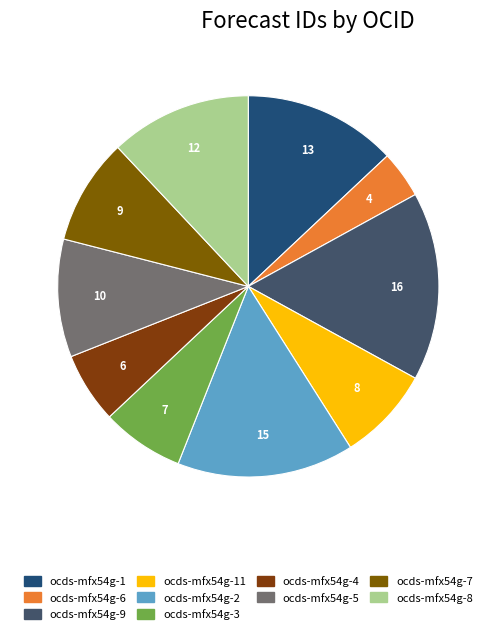

Rank the categories by value from lowest to highest.

ocds-mfx54g-6, ocds-mfx54g-4, ocds-mfx54g-3, ocds-mfx54g-11, ocds-mfx54g-7, ocds-mfx54g-5, ocds-mfx54g-8, ocds-mfx54g-1, ocds-mfx54g-2, ocds-mfx54g-9